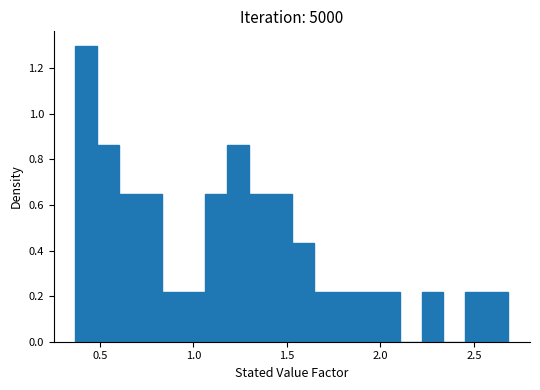

Read against the x-axis, roughly where is the centre of the tallest bar?

0.45